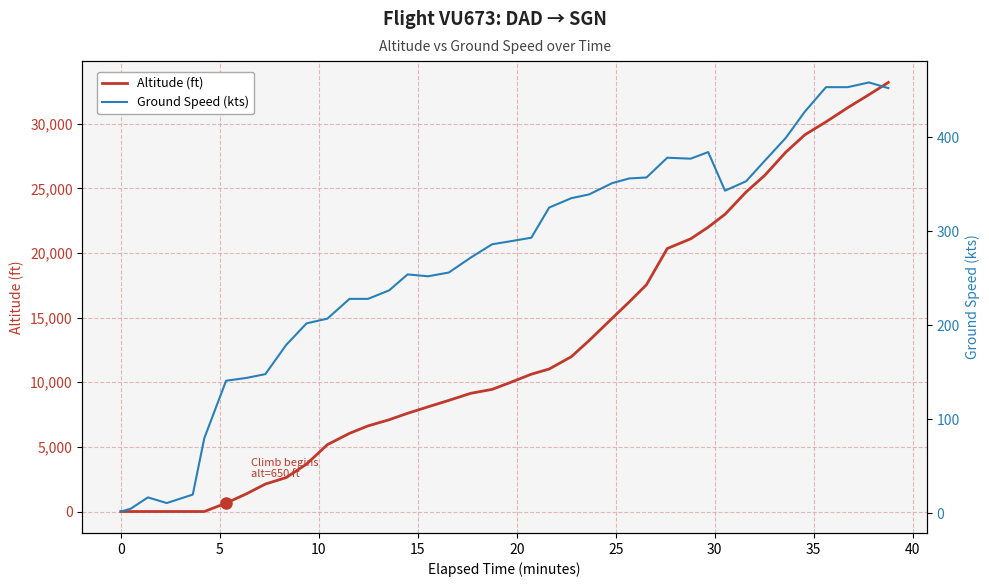

How many data points does each series have?

40